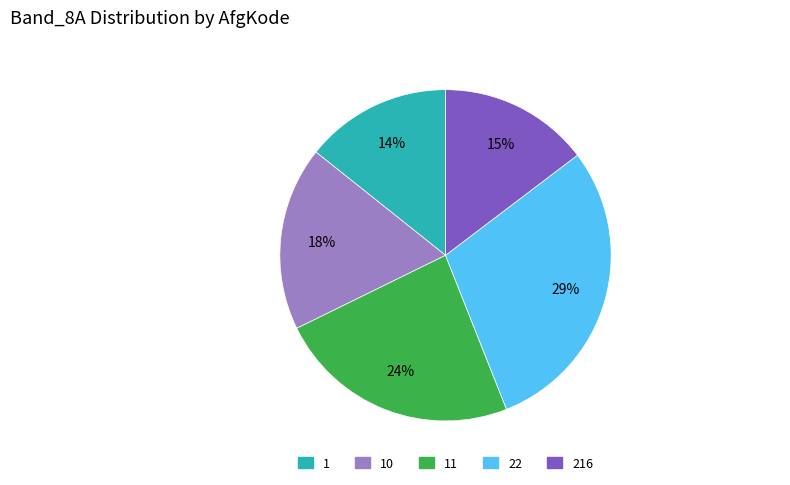

To the nearest percent, what is the average slice percentage?

20%